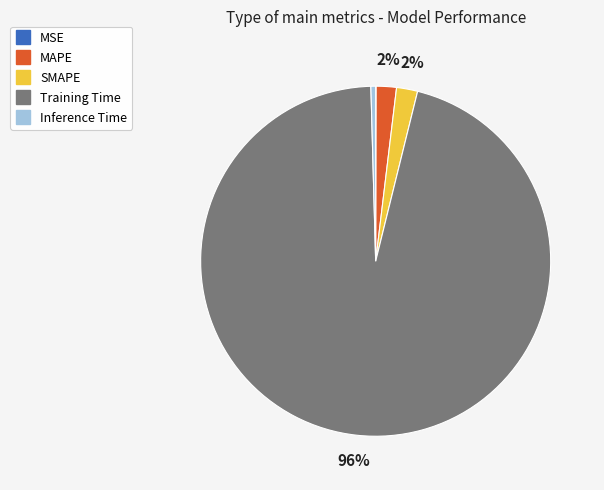

Is the sum of MAPE and Inference Time greater than half?

No